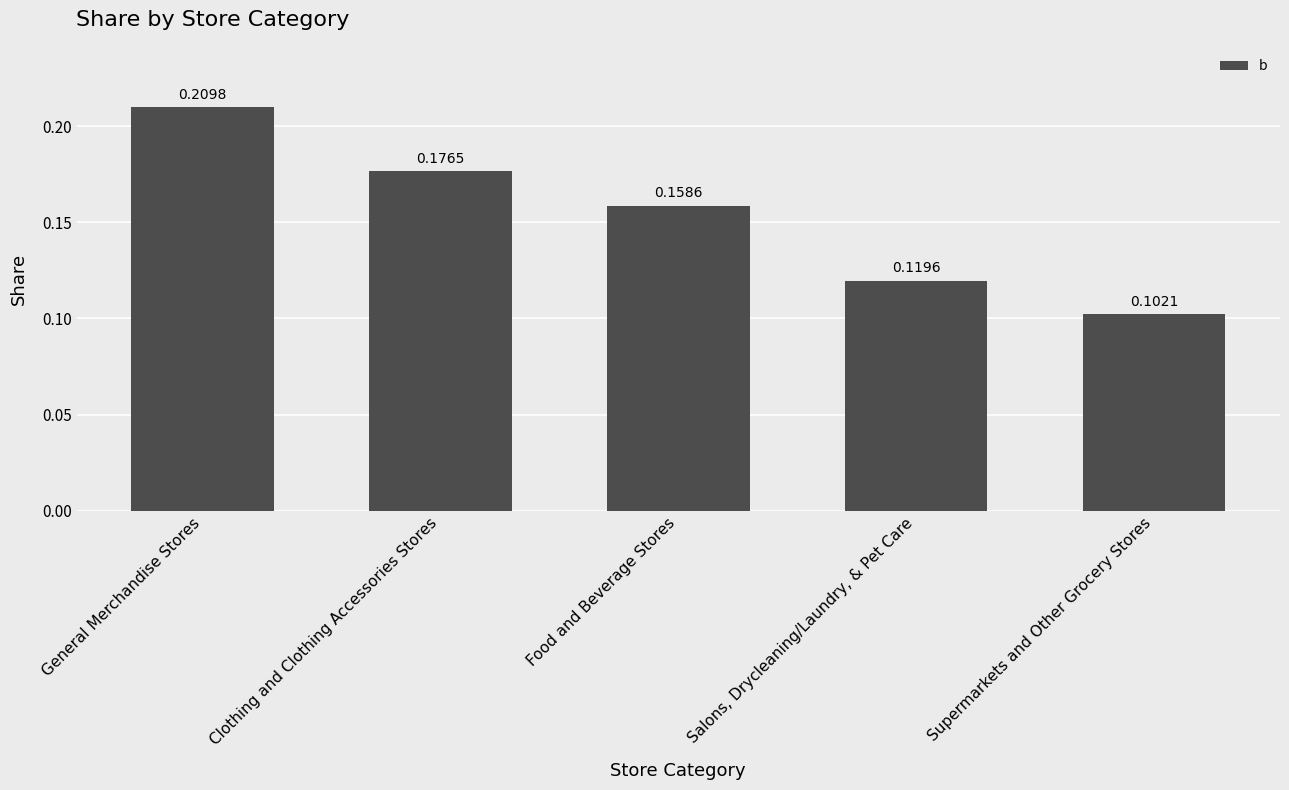

Count the values in the range 0 to 1.

5